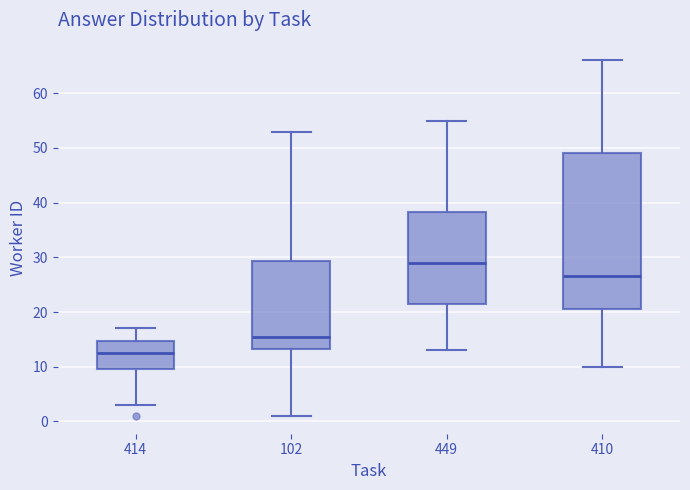

Which box's median line is the highest?

449